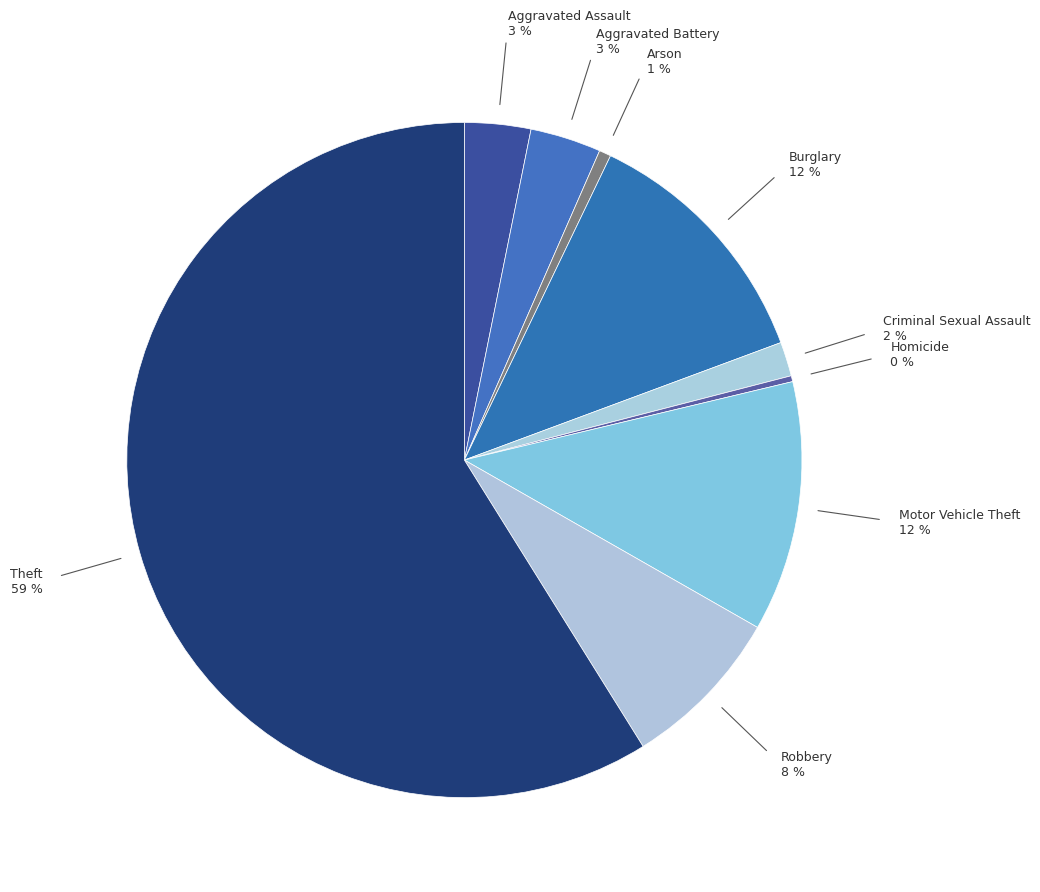

Which has a higher value, Aggravated Battery or Arson?

Aggravated Battery